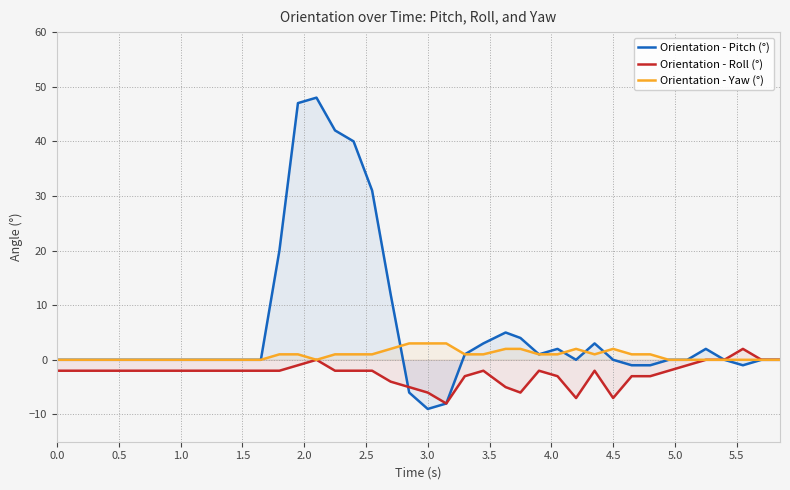

True or false: Orientation - Pitch (°) has more than 2 interior local peaks.

True